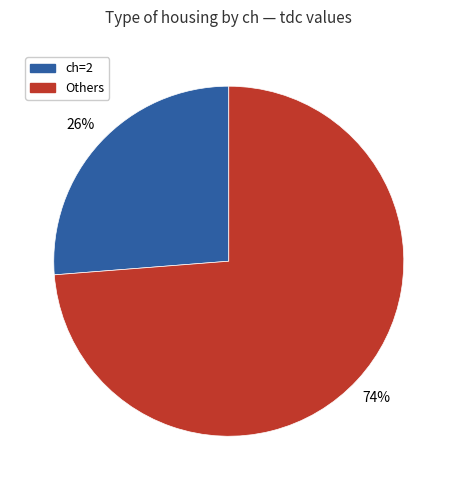

How many segments does this pie chart have?

2